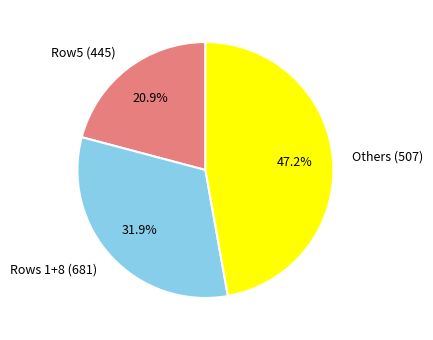

How many slices are in this pie chart?

3